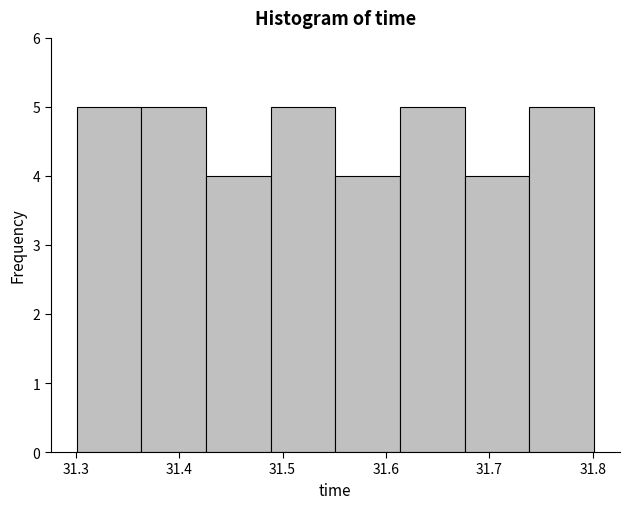

How tall is the bar that spans 31.30 to 31.36 on the x-axis? Neither the bar edges nor the heights are printed on the chart, so give them approximately, as read against the axes.

5